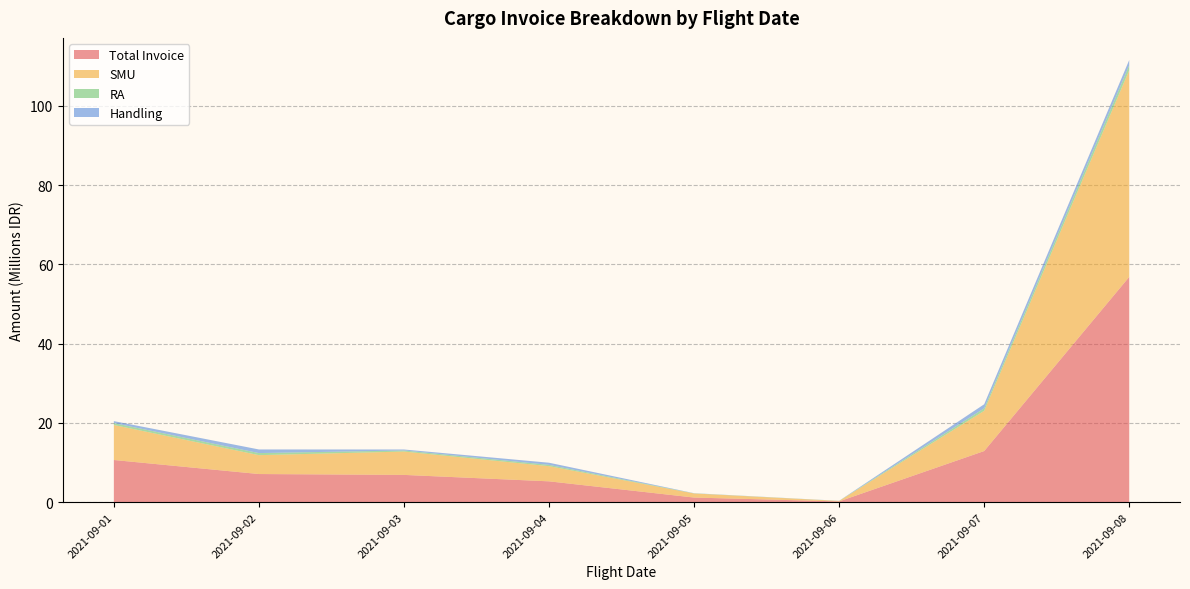

What is the highest value of the Total Invoice series?

56.9